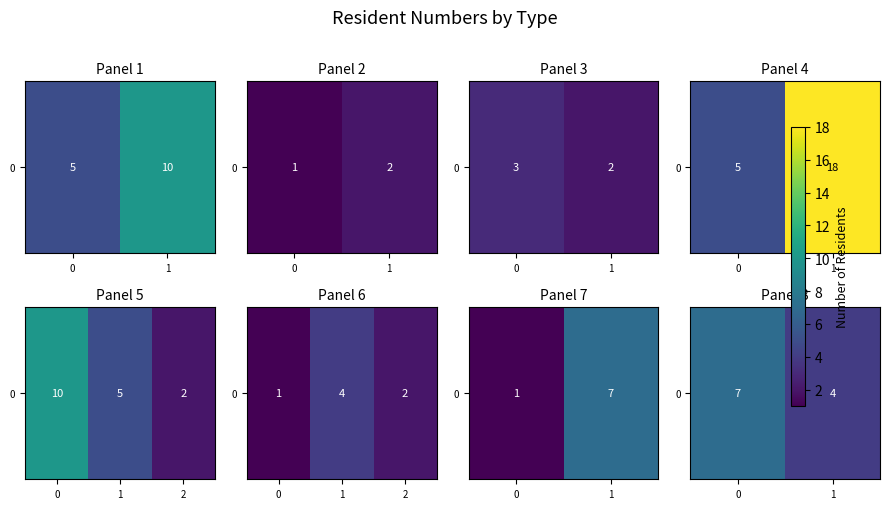

The chart shows a value of 7 at 0. True or false?

True